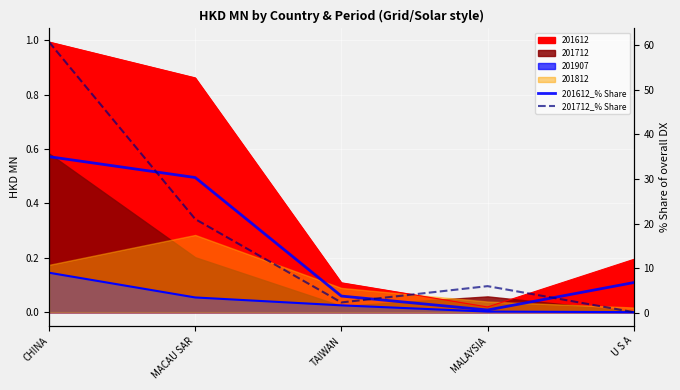

What is the label of the 1st point from the left?

CHINA